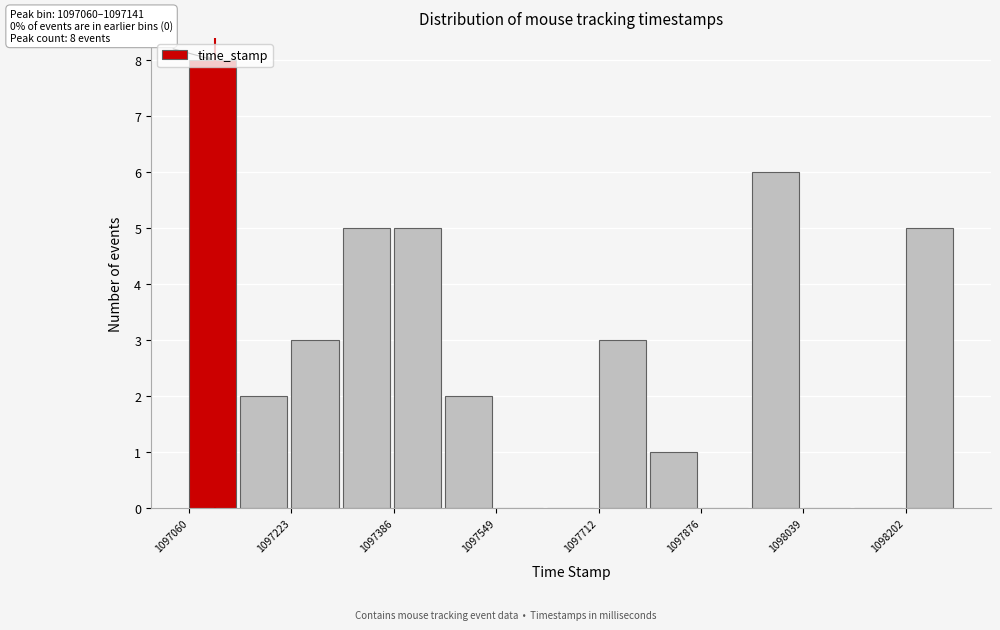

Over which range of the x-axis is the bar tallest?

1097060 to 1097140